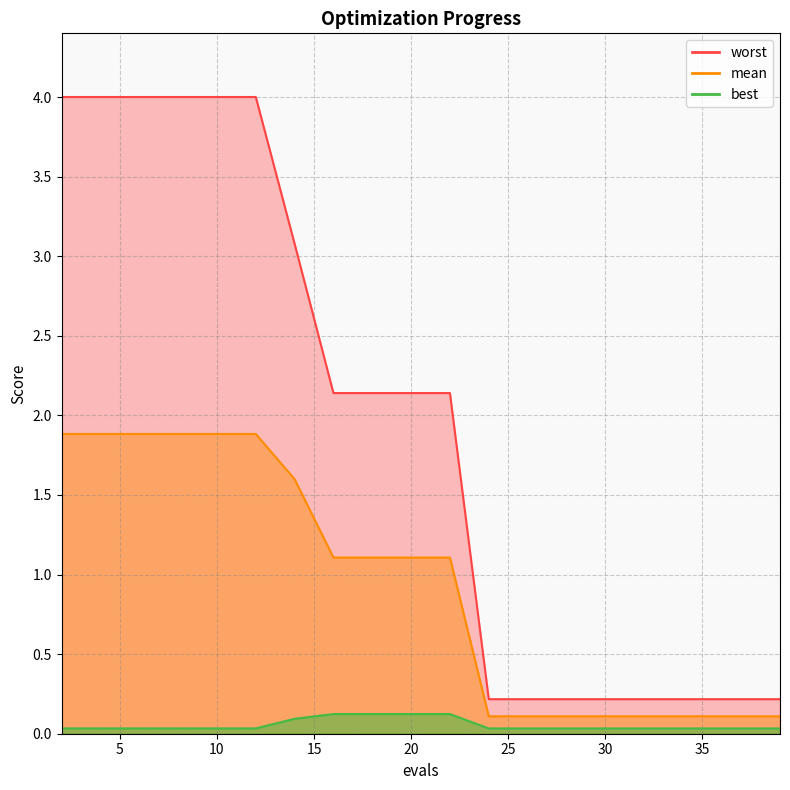

Count the best values in the range 0 to 1.

20